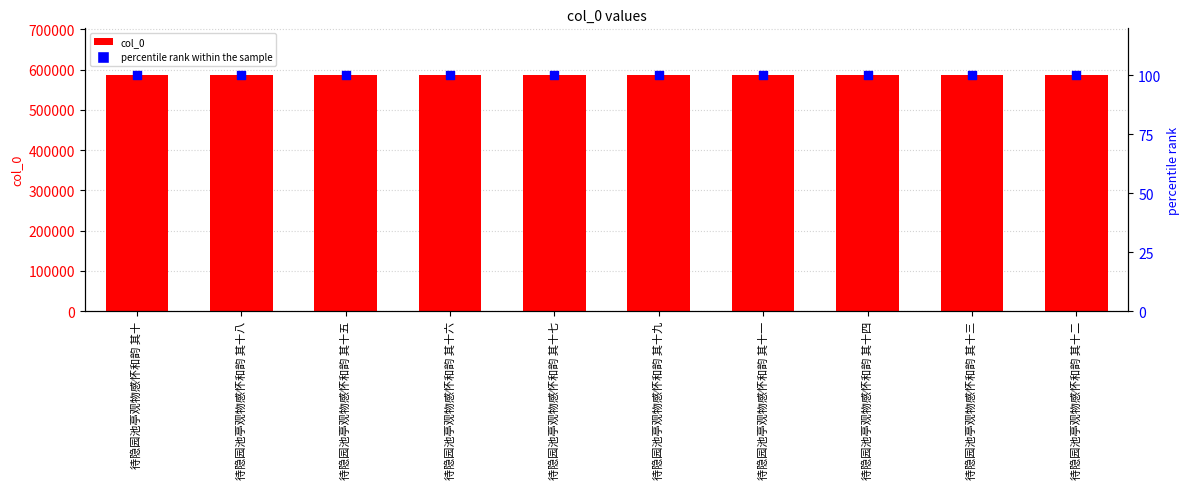

Which series has the largest total across all categories?

col_0